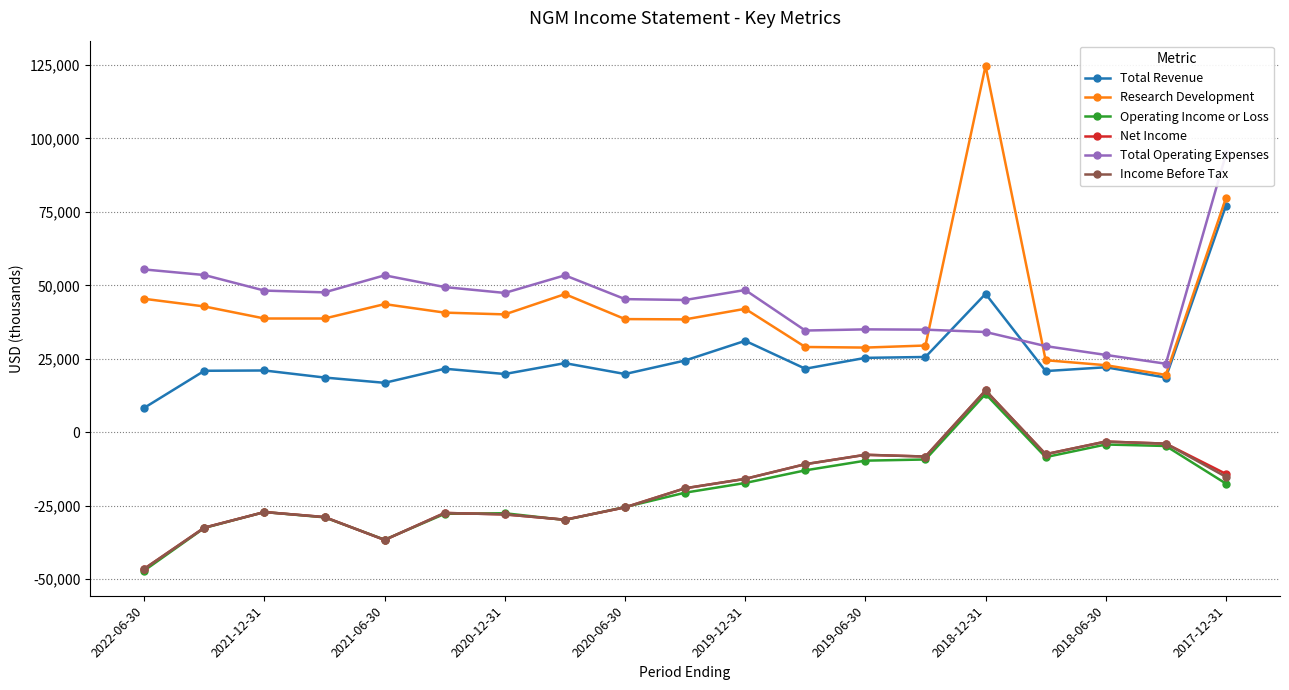

True or false: Operating Income or Loss and Research Development cross at least once.

False